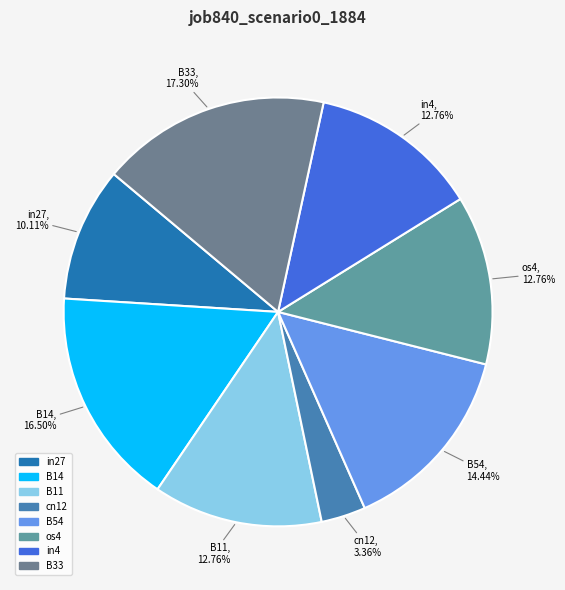

How many slices are in this pie chart?

8